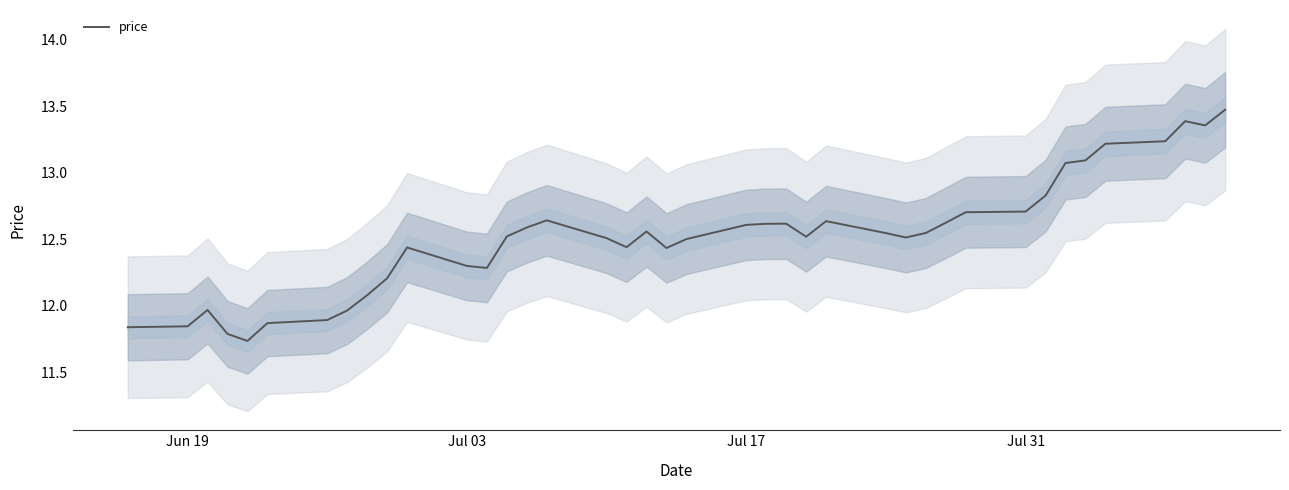

Is it true that price equals 12.7 at Jul 31?

True